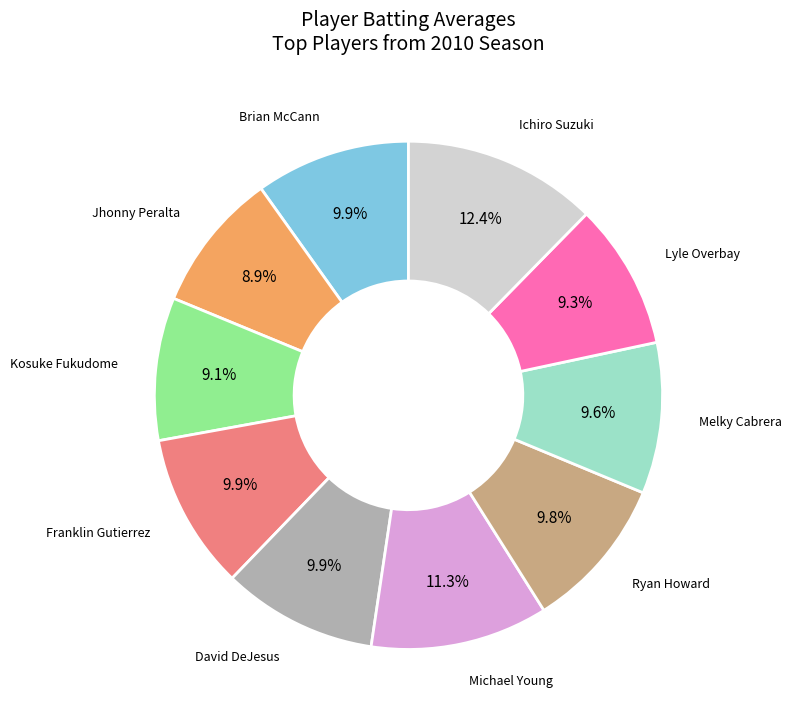

Does any single category account for the majority?

No